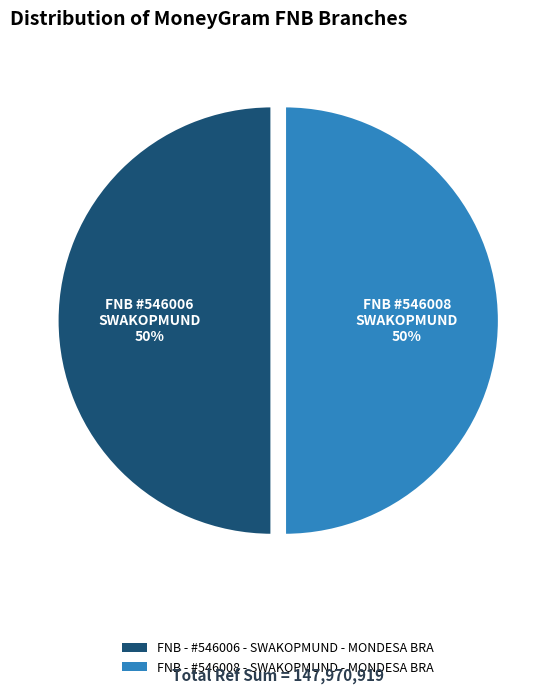

Count the number of slices in the pie.

2